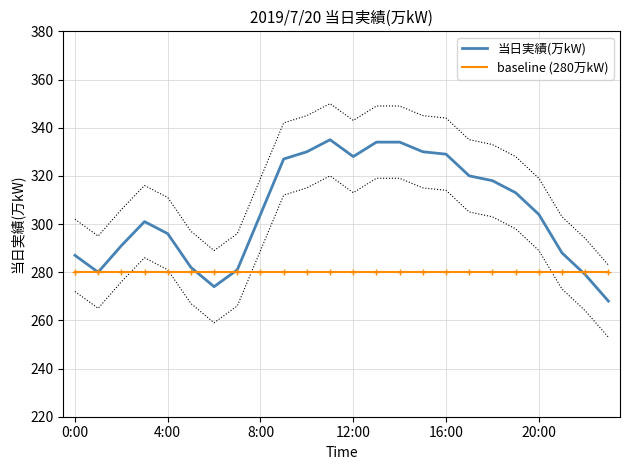

The 当日実績(万kW) series shows 82 at 12:00. True or false?

False